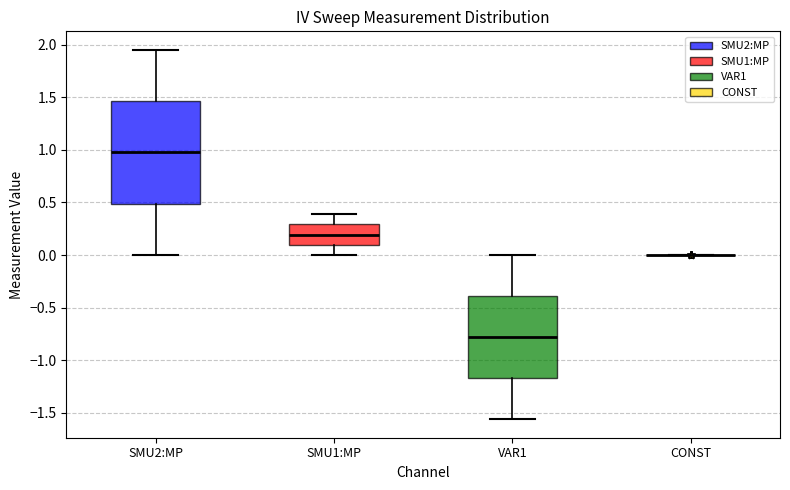

Reading left to right, read every box against the y-axis: the position of its median line, the range the box covers, and the ends of its whiskers. The values are not printed on the chart, so give them approximately, as read against the axis.

SMU2:MP: median 1.00, box 0.50 to 1.45, whiskers 0.00 to 1.95
SMU1:MP: median 0.20, box 0.10 to 0.30, whiskers 0.00 to 0.40
VAR1: median -0.80, box -1.15 to -0.40, whiskers -1.55 to 0.00
CONST: box collapsed to a line at 0.00, whiskers 0.00 to 0.00